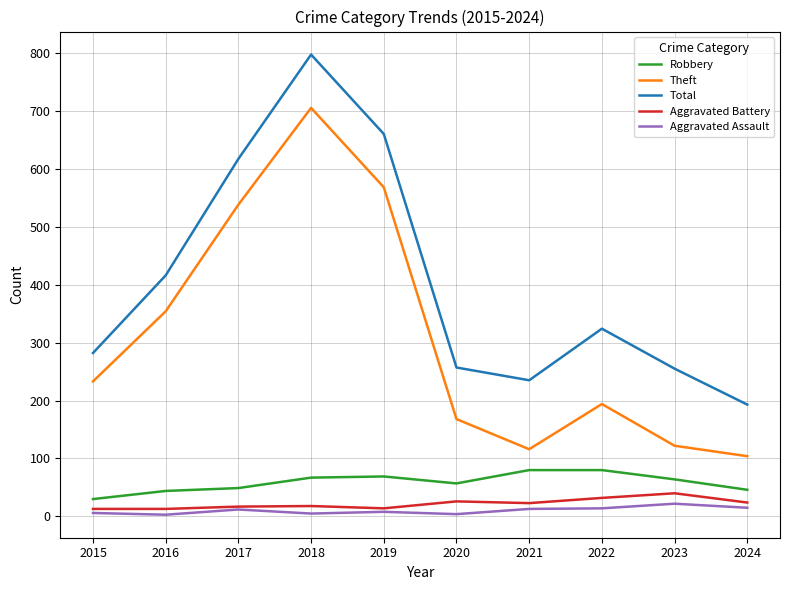

What is the highest value of the Theft series?

705